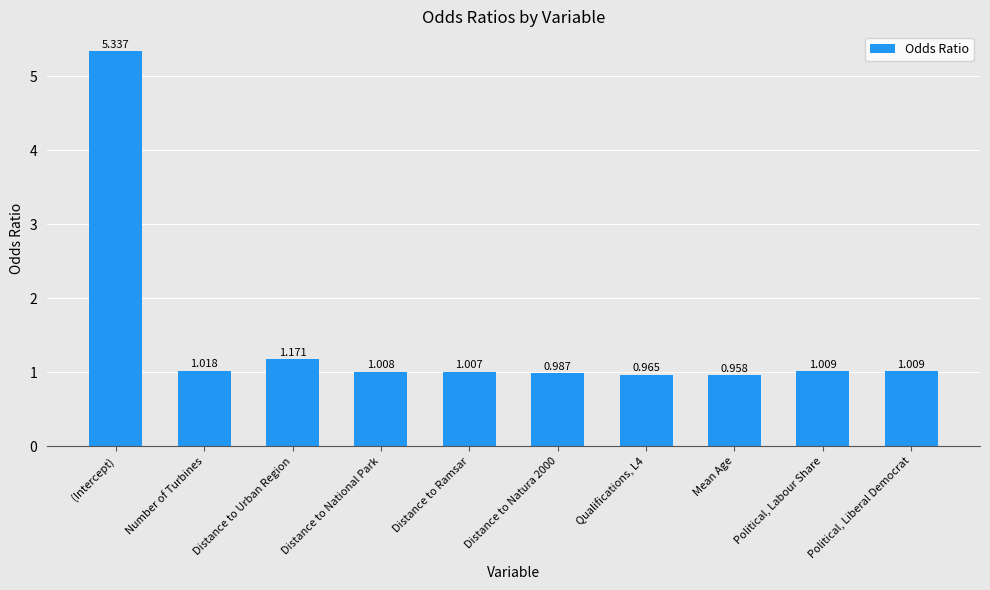

Does the chart contain stacked bars?

No